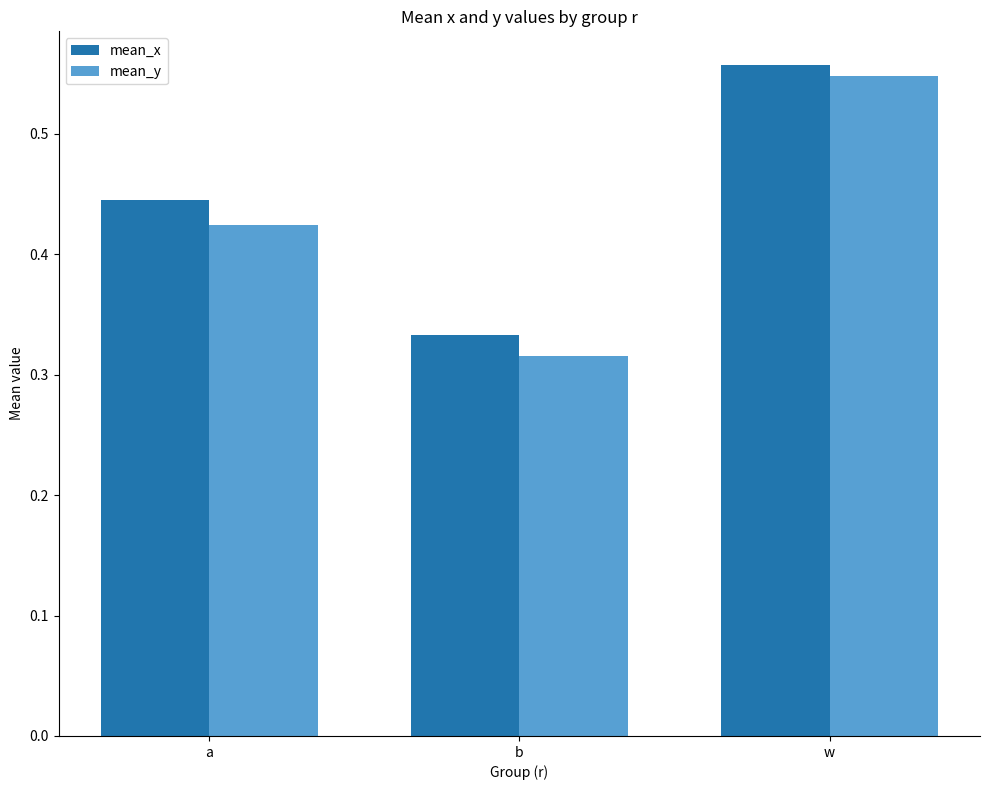

At which label is mean_y closest to 0?

b